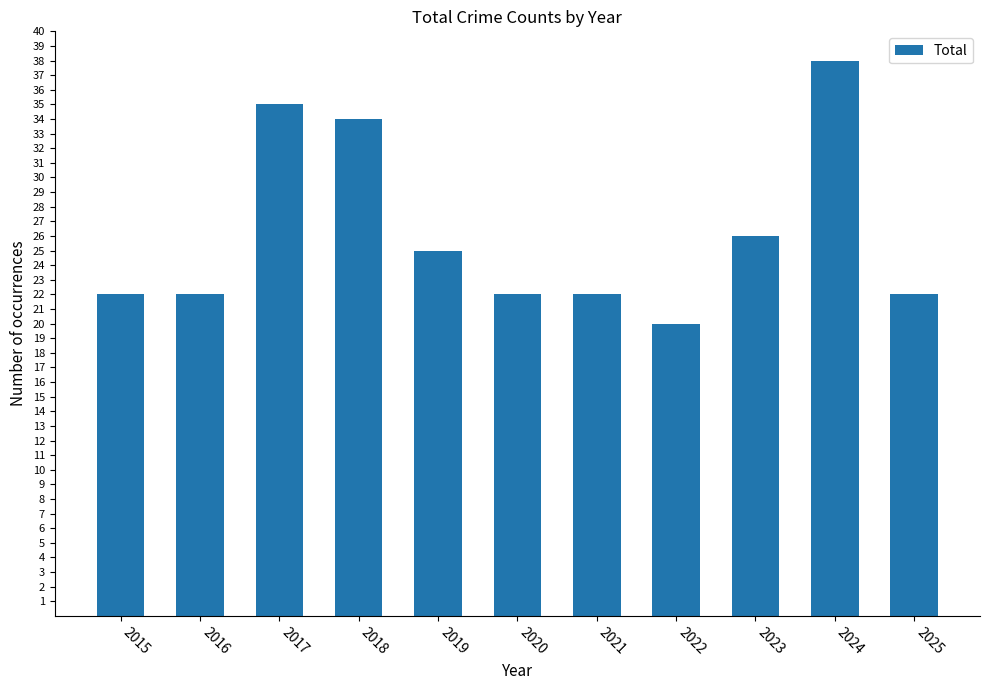

What is the average value?

26